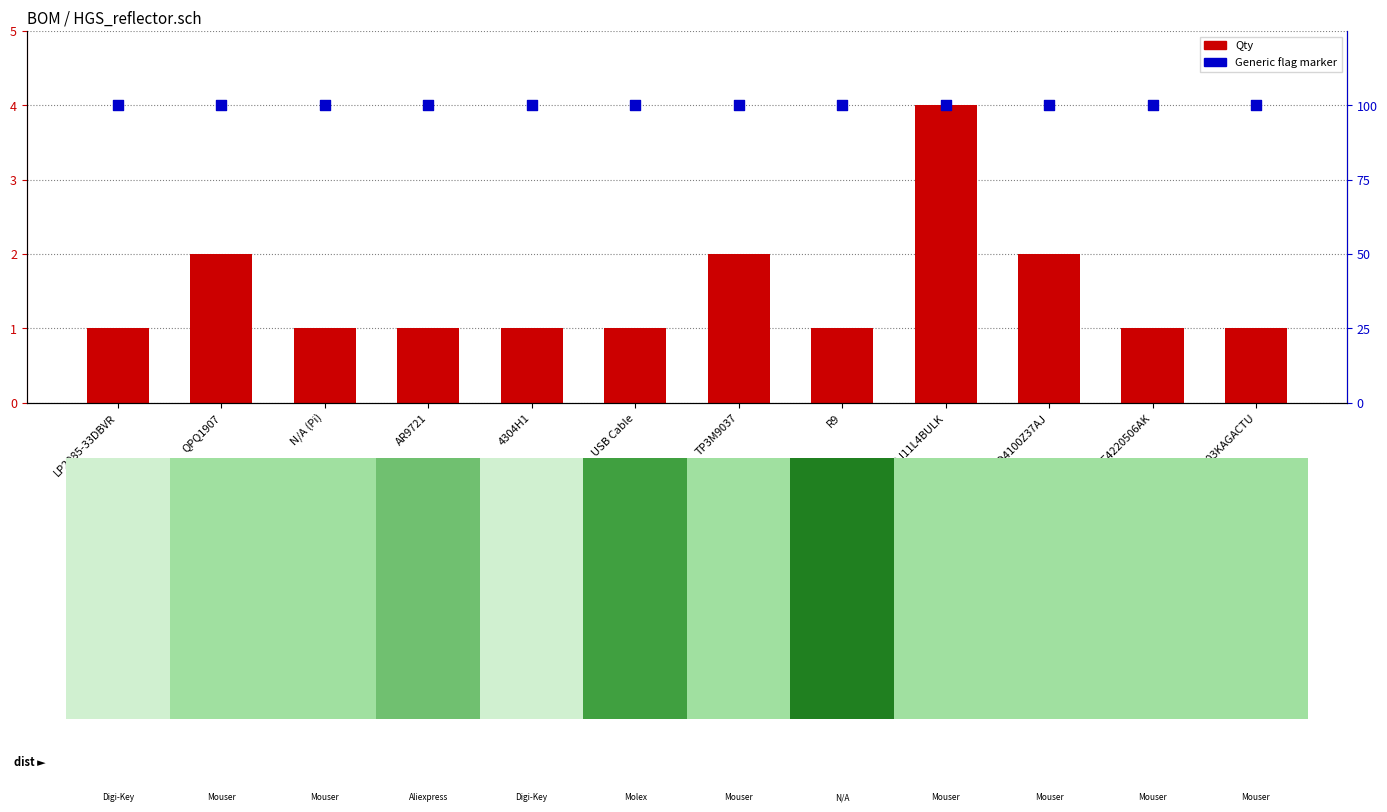

Which series has the largest total across all categories?

Qty